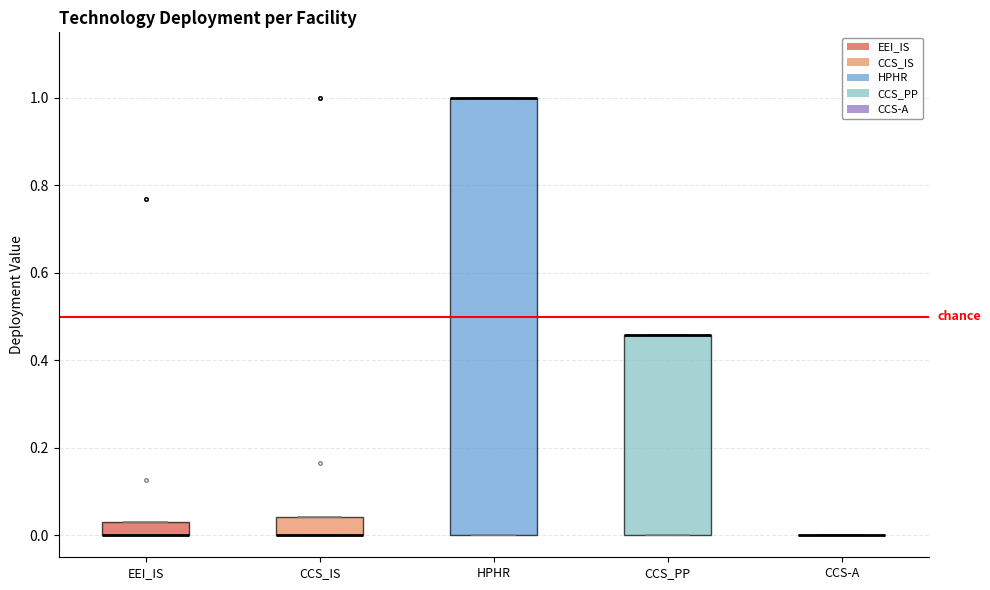

Reading left to right, transcribe this box plot: for each box, give where its median line is, the range the box spans, and where its two whiskers end, as read against the y-axis. The values are not printed on the chart, so give them approximately, as read against the axis.

EEI_IS: median 0.00 (drawn on the box's lower edge), box 0.00 to 0.04, whiskers 0.00 to 0.04
CCS_IS: median 0.00 (drawn on the box's lower edge), box 0.00 to 0.04, whiskers 0.00 to 0.04
HPHR: median 1.00 (drawn on the box's upper edge), box 0.00 to 1.00, whiskers 0.00 to 1.00
CCS_PP: median 0.46 (drawn on the box's upper edge), box 0.00 to 0.46, whiskers 0.00 to 0.46
CCS-A: box collapsed to a line at 0.00, whiskers 0.00 to 0.00